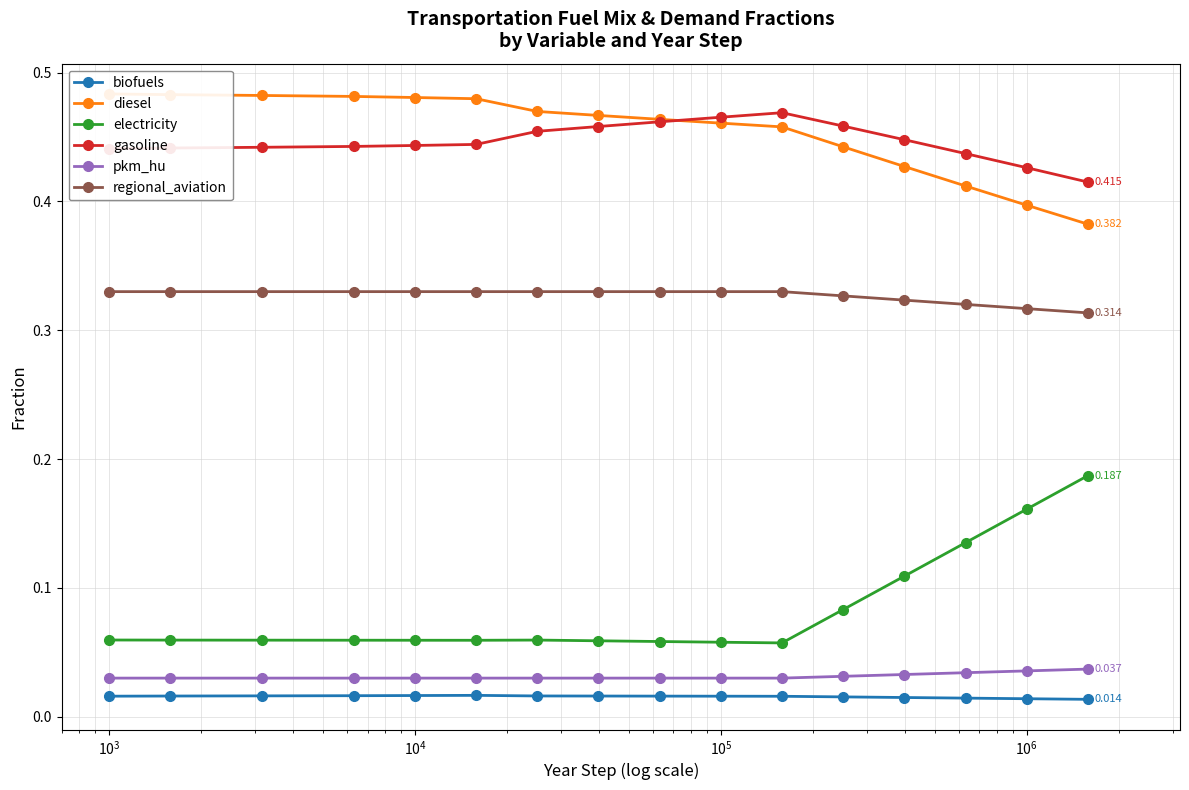

True or false: electricity and regional_aviation intersect in this chart.

False